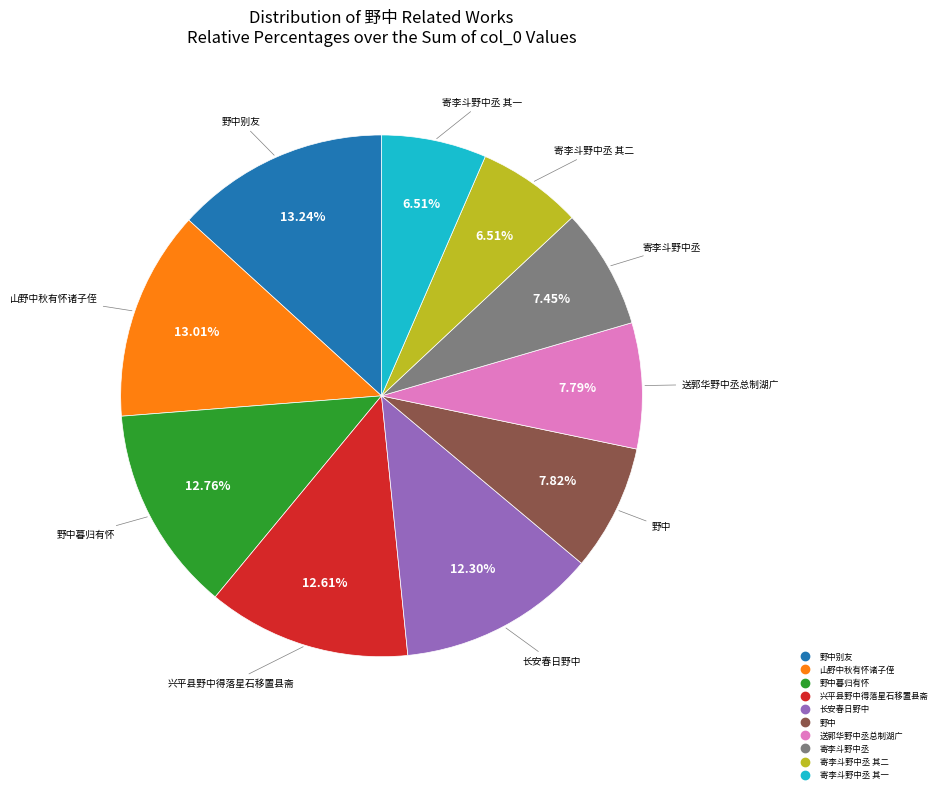

Does any single category account for the majority?

No